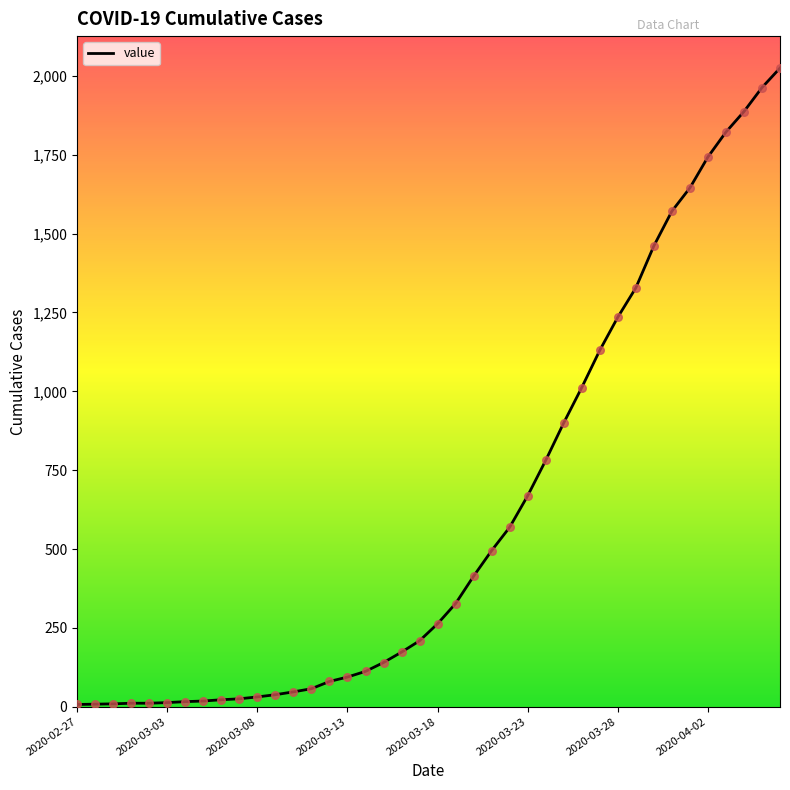

What is the greatest value displayed?

2025